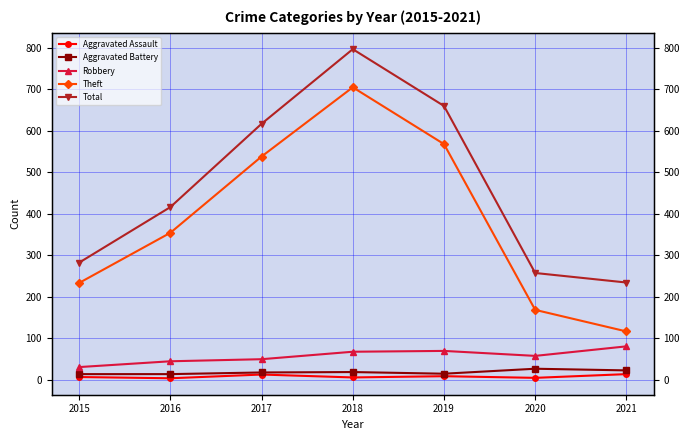

At which category is the sum across all series the highest?

2018